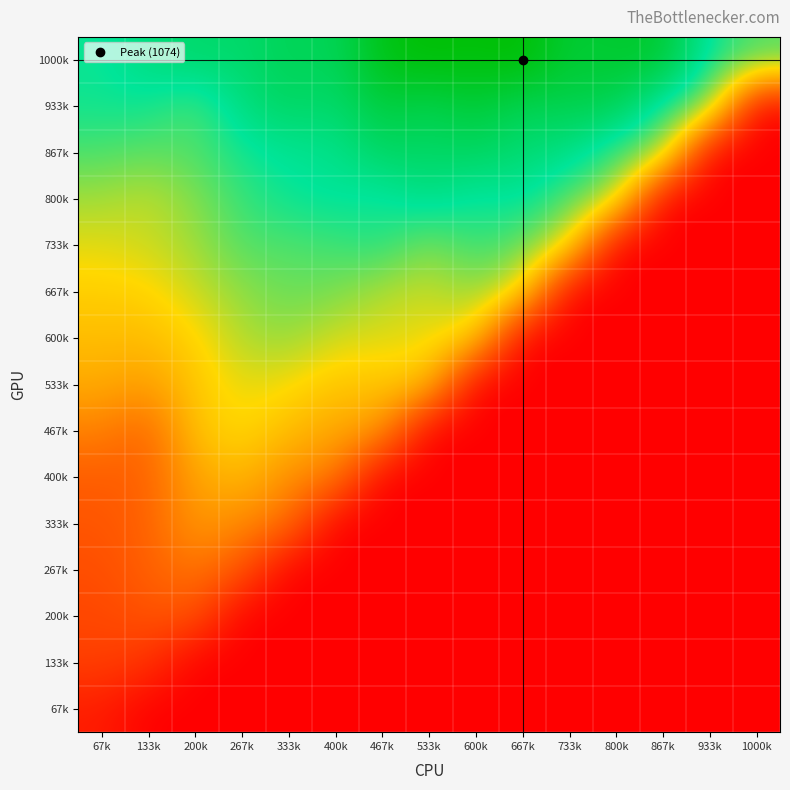

How many categories are shown in the chart?

15